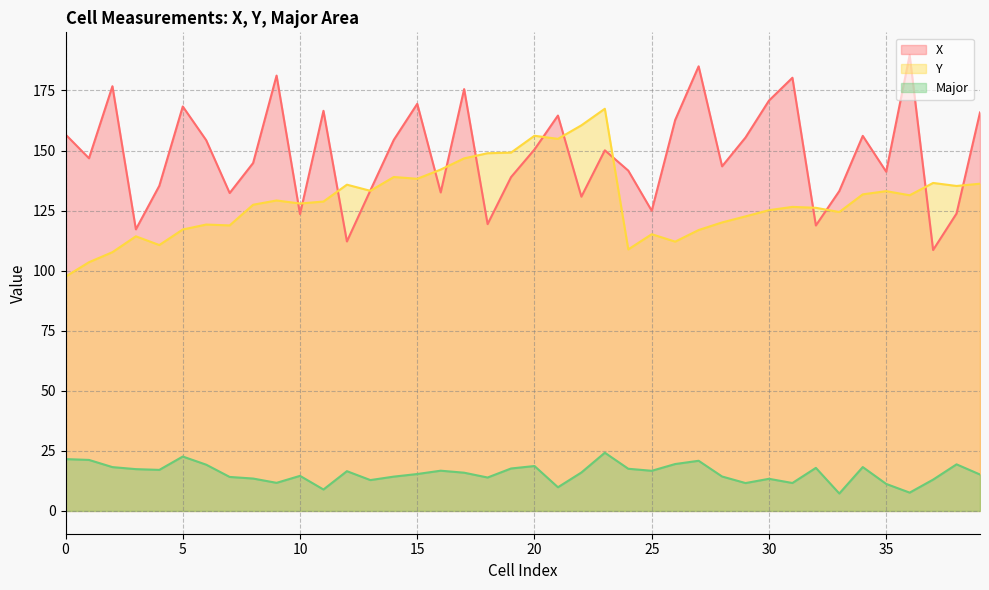

How many lines are shown in the chart?

3